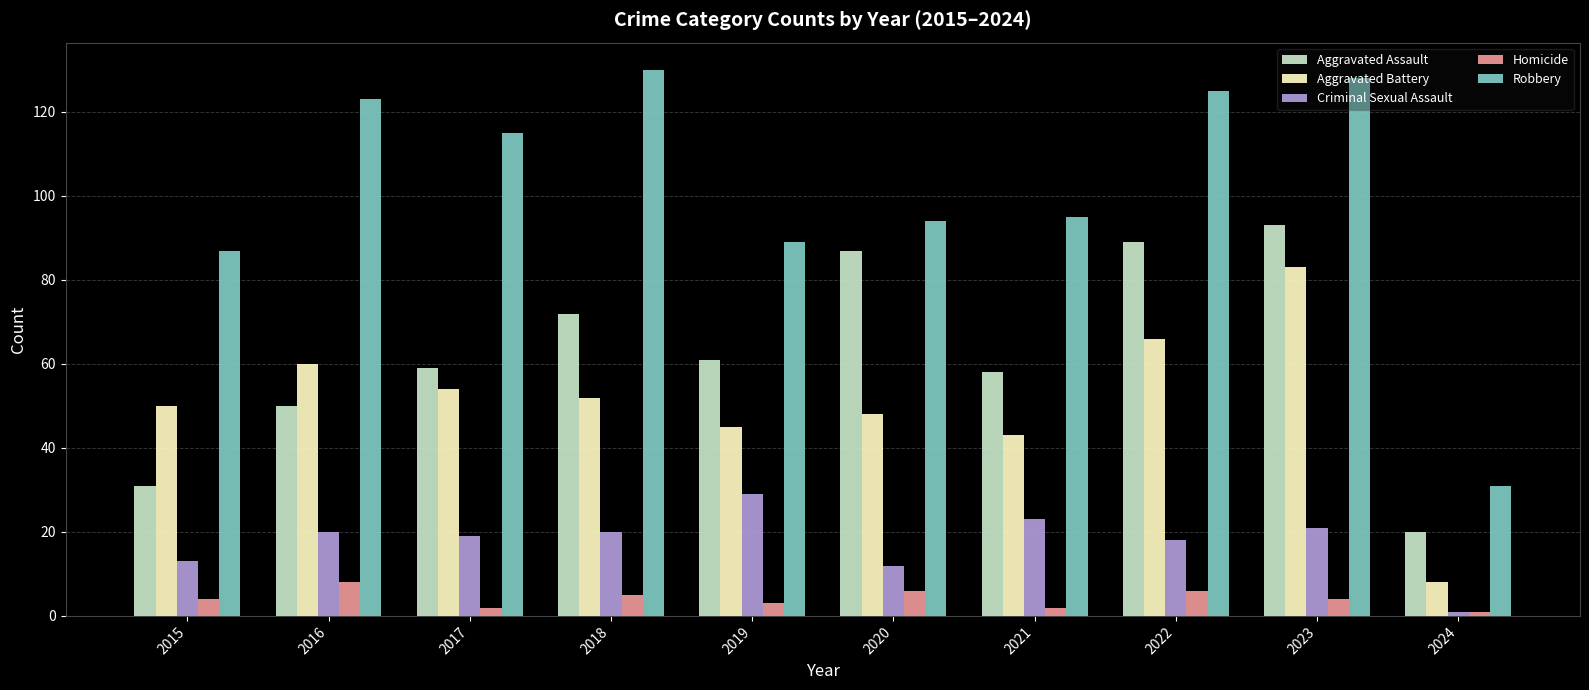

Rank the series at 2016 from highest to lowest value.

Robbery, Aggravated Battery, Aggravated Assault, Criminal Sexual Assault, Homicide